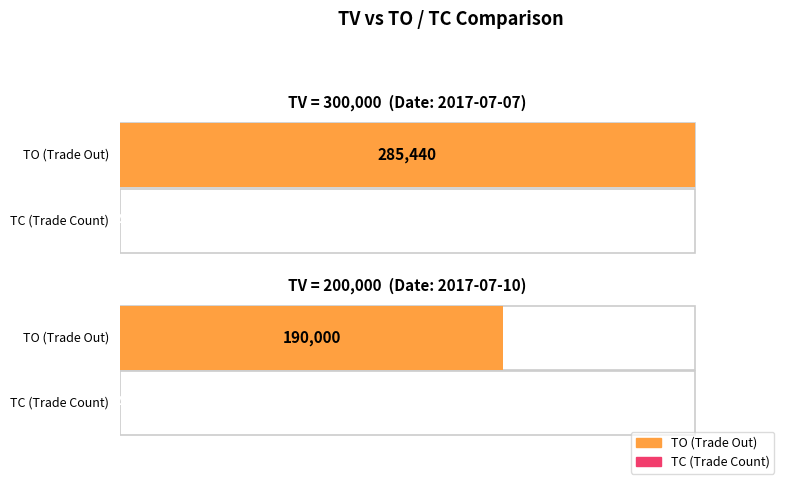

Which series has the largest range (max minus min)?

TO (Trade Out)